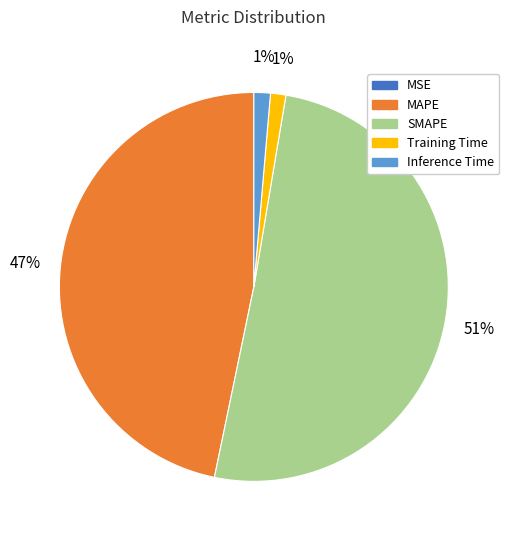

What percentage is the Training Time slice, to the nearest percent?

1%